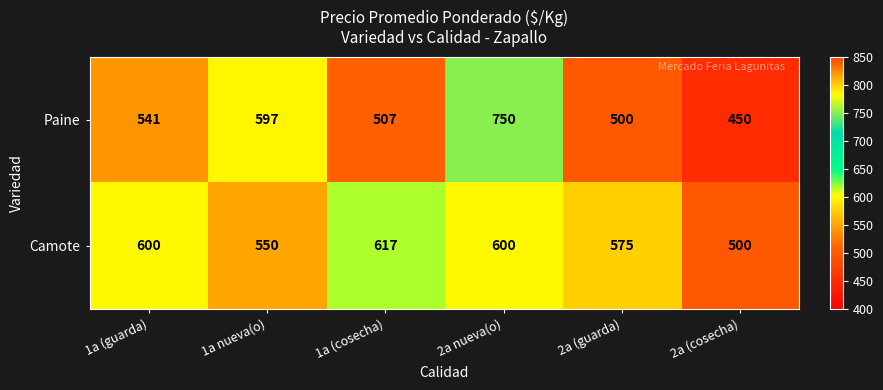

Read the Paine value at 1a (guarda), to the nearest 10.

540